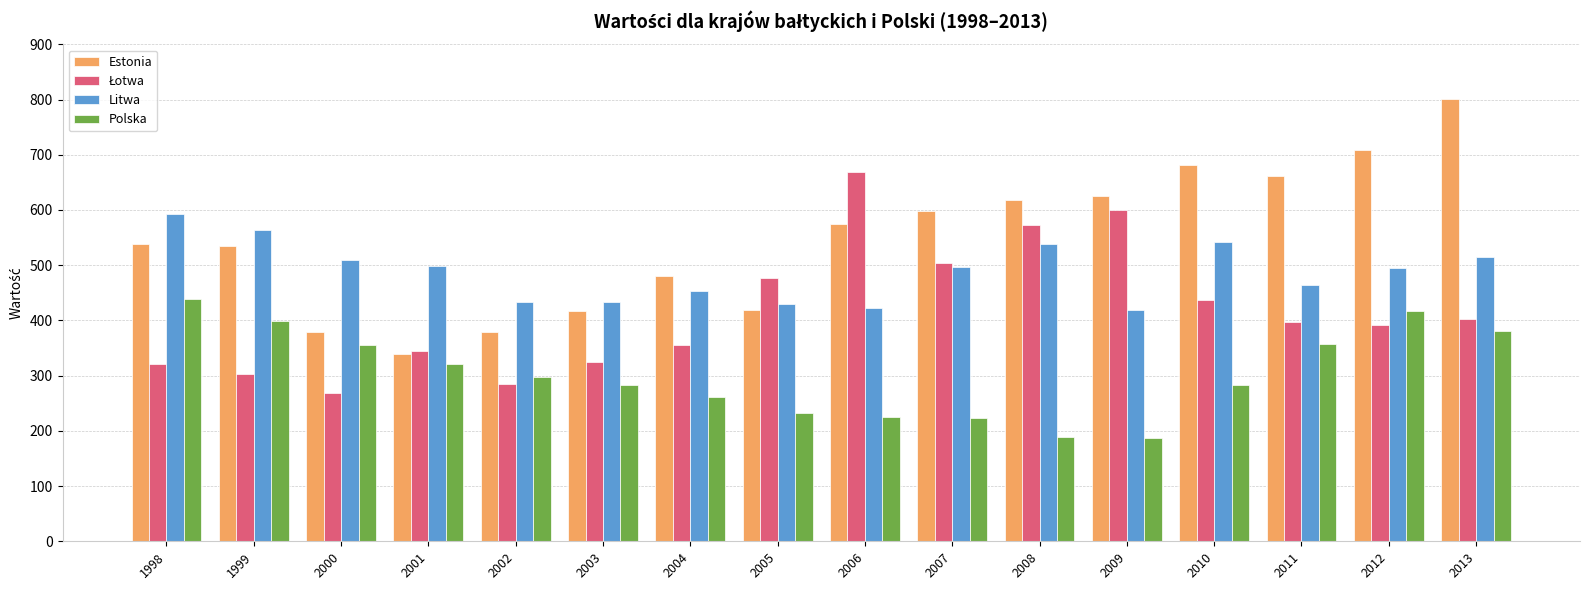

Is it true that Polska equals 671.4 at 2013?

False